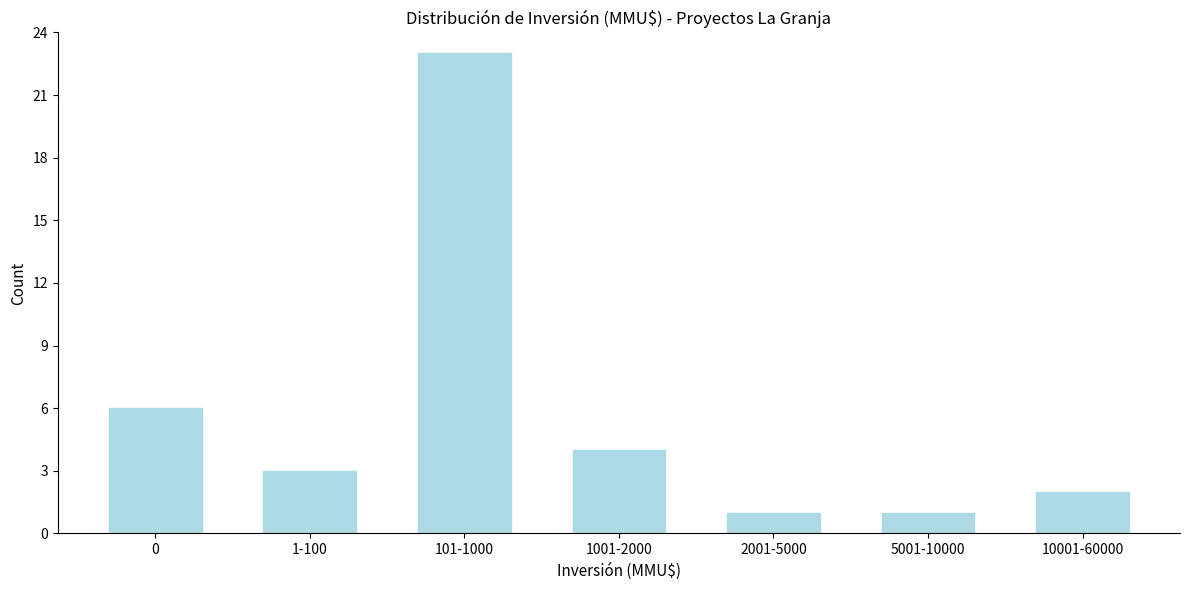

Reading right to left, transcribe all the data shown in this chart.

2	1	1	4	23	3	6